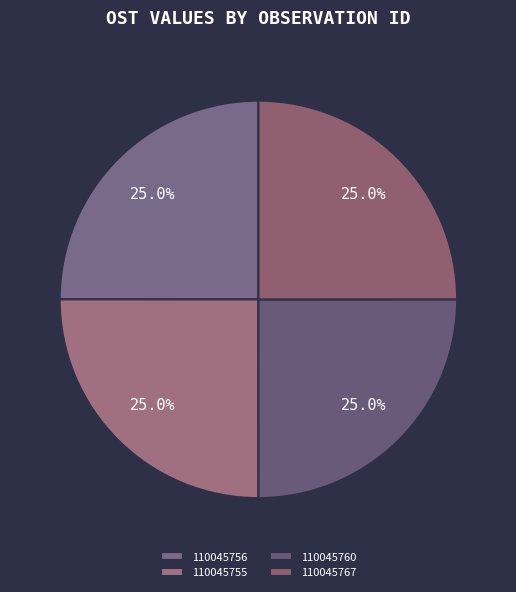

What is the largest slice in the pie chart?

110045755